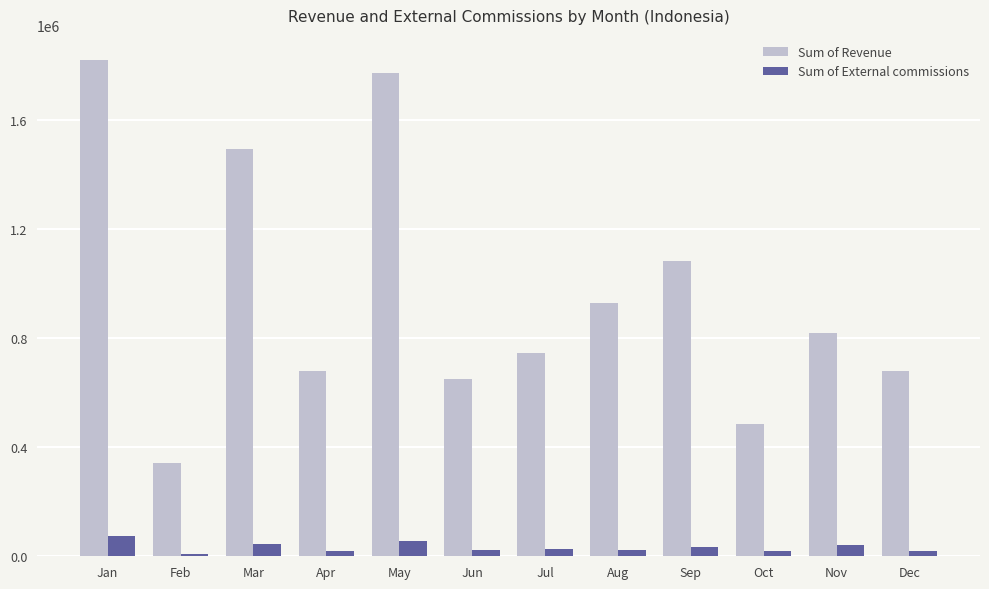

What are all the series names shown in the legend?

Sum of Revenue, Sum of External commissions